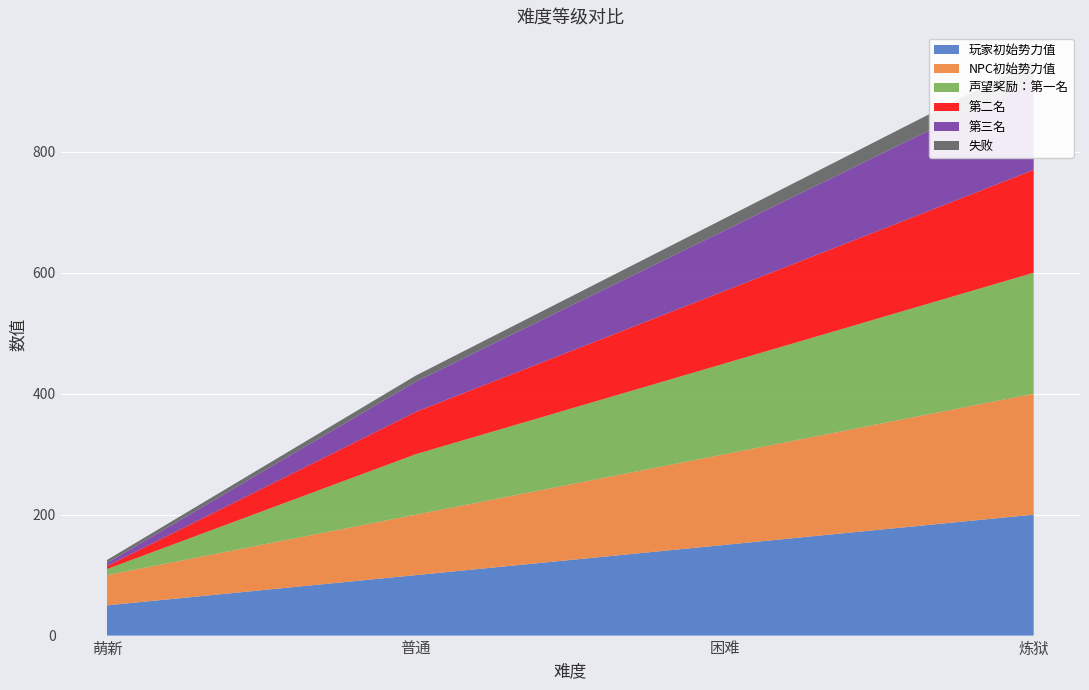

Reading right to left, transcribe all the data shown in this chart.

玩家初始势力值: 200	150	100	50
NPC初始势力值: 200	150	100	50
声望奖励：第一名: 200	150	100	10
第二名: 170	120	70	5
第三名: 150	100	50	5
失败: 30	20	10	5